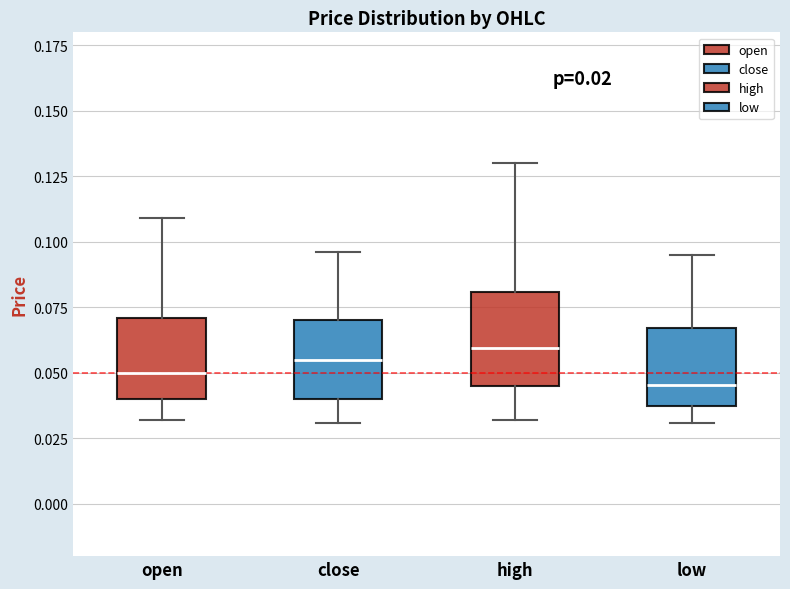

Reading left to right, read every box against the y-axis: the position of its median line, the range the box covers, and the ends of its whiskers. The values are not printed on the chart, so give them approximately, as read against the axis.

open: median 0.050, box 0.040 to 0.070, whiskers 0.030 to 0.110
close: median 0.055, box 0.040 to 0.070, whiskers 0.030 to 0.095
high: median 0.060, box 0.045 to 0.080, whiskers 0.030 to 0.130
low: median 0.045, box 0.040 to 0.065, whiskers 0.030 to 0.095